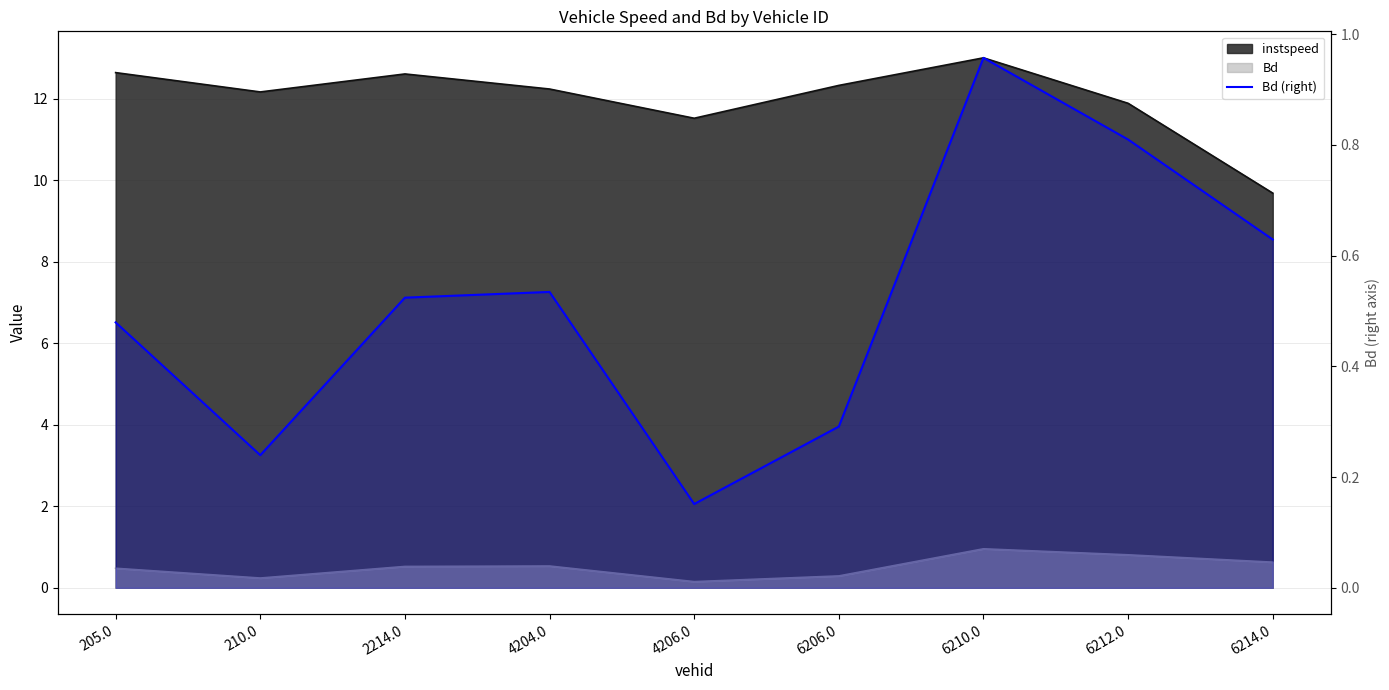

True or false: there are more than 1 points higher than both neighbors.

True